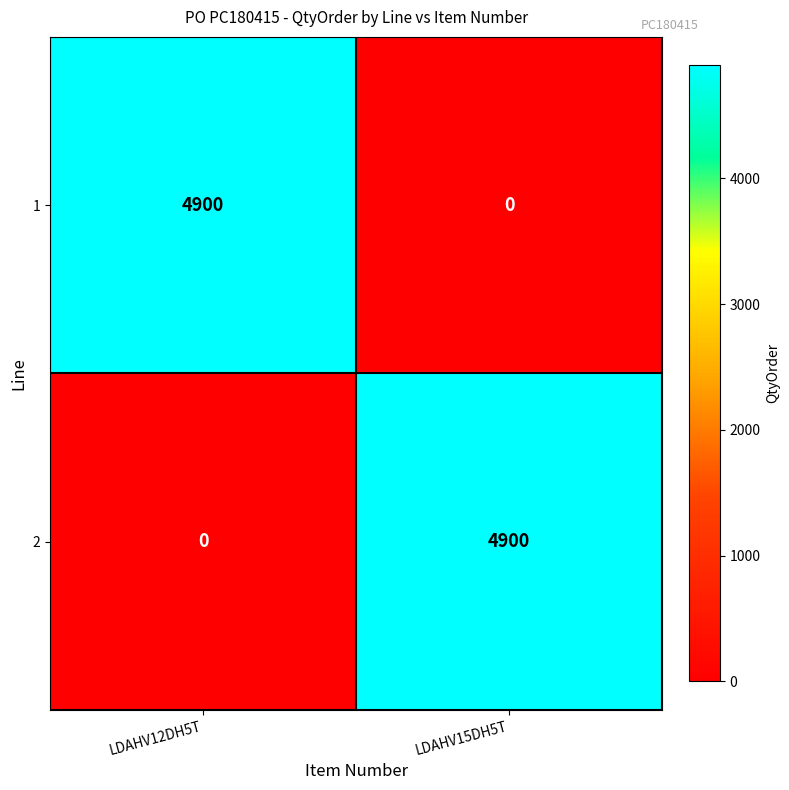

Where is 2 nearest to the value 2450?

LDAHV12DH5T